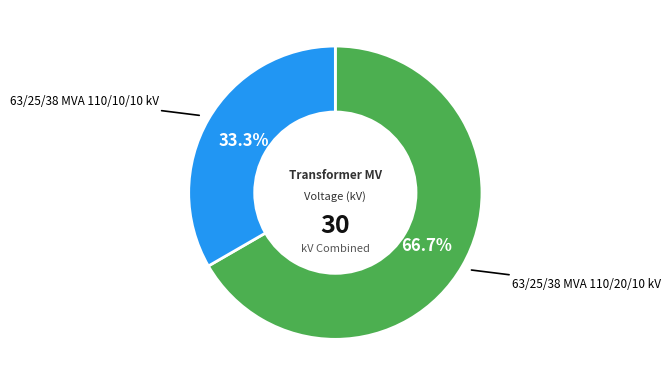

Which category has the smallest portion of the pie?

63/25/38 MVA 110/10/10 kV